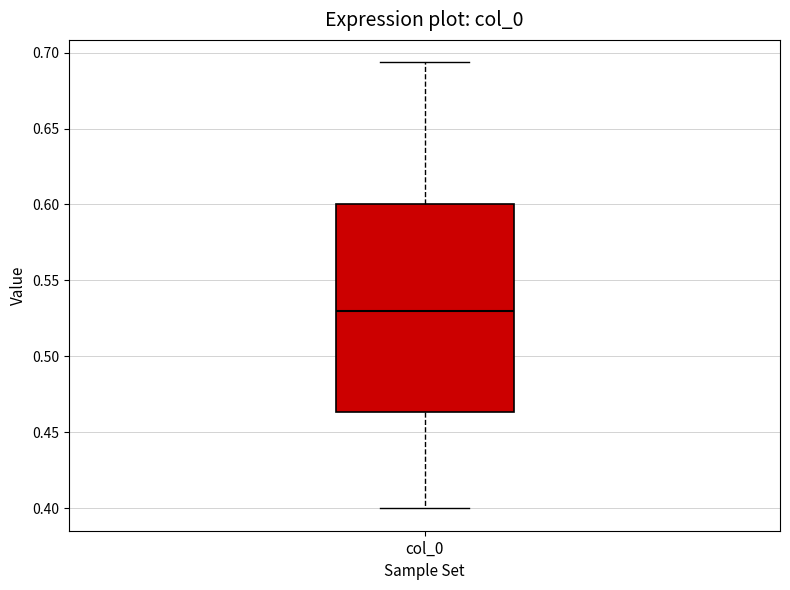

Where does the lower whisker of the box for col_0 end on the y-axis? The values are not printed on the chart, so give them approximately, as read against the axis.

0.400